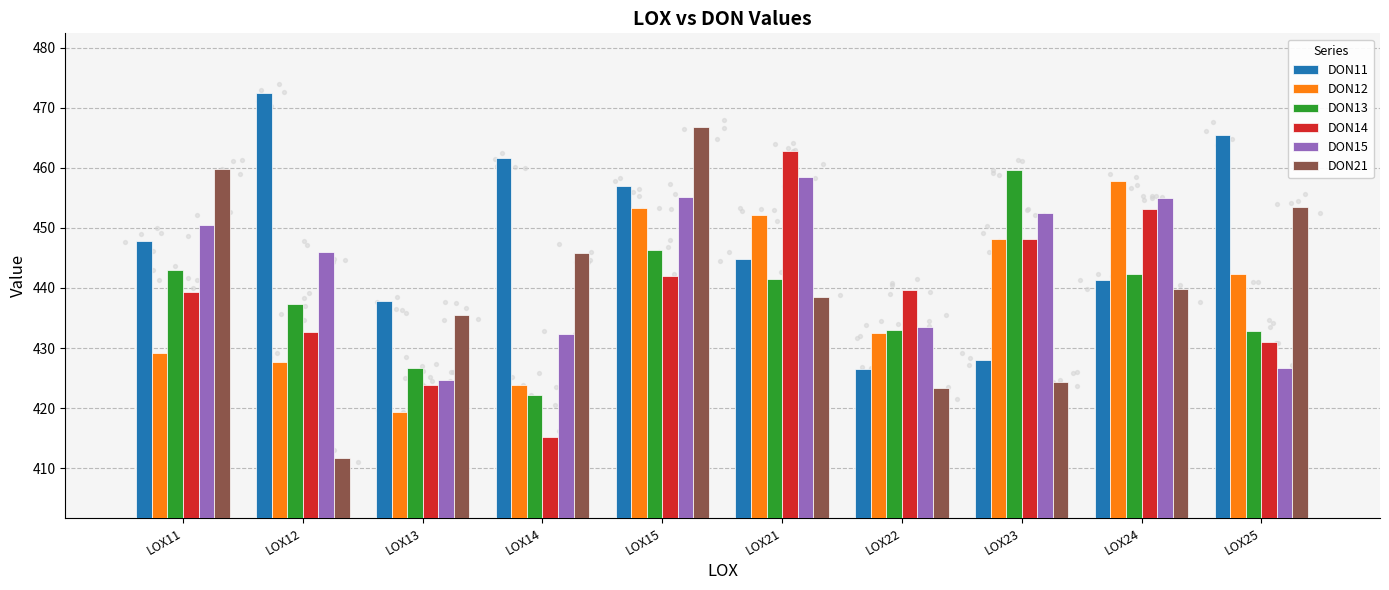

Is the value of DON11 at LOX11 greater than the value of DON12 at LOX24?

No